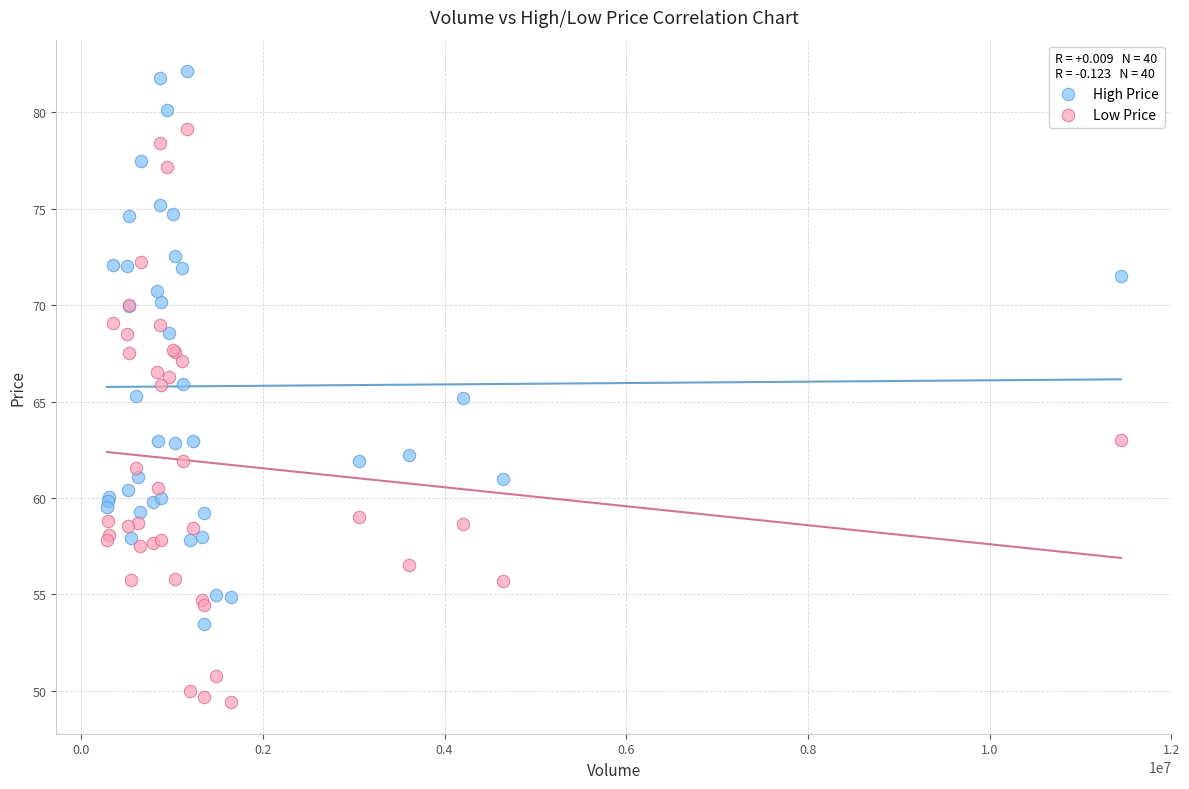

Which series contains the highest Y value?

High Price